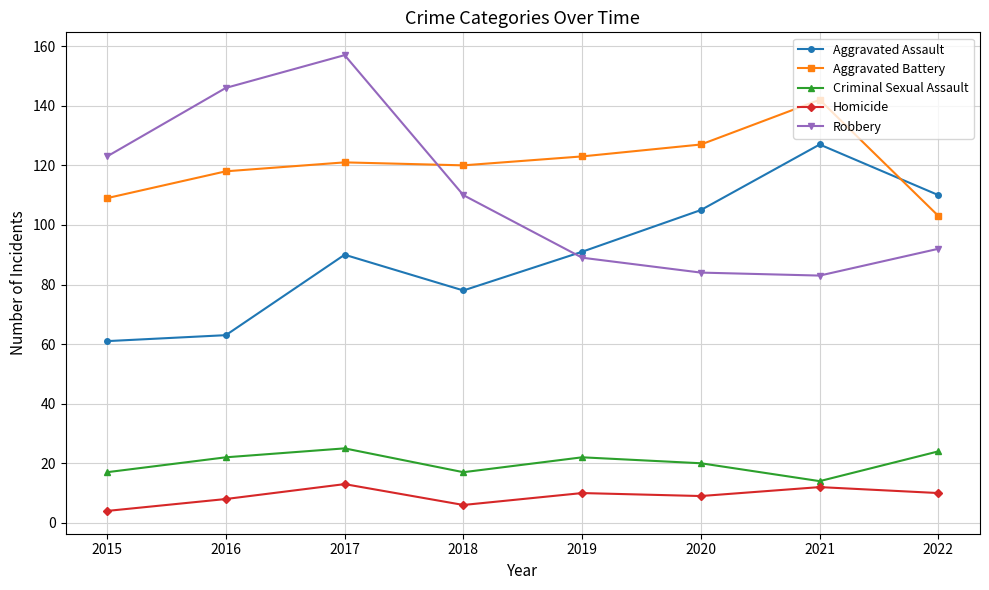

What is the spread (max minus min) of values at 2018?

114